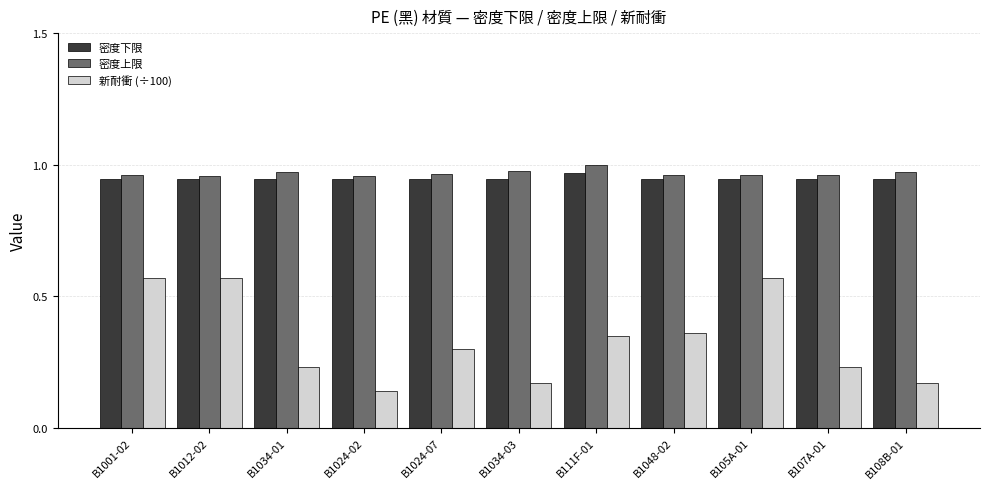

True or false: 密度上限 has a value of 1.0 at B1024-02.

True